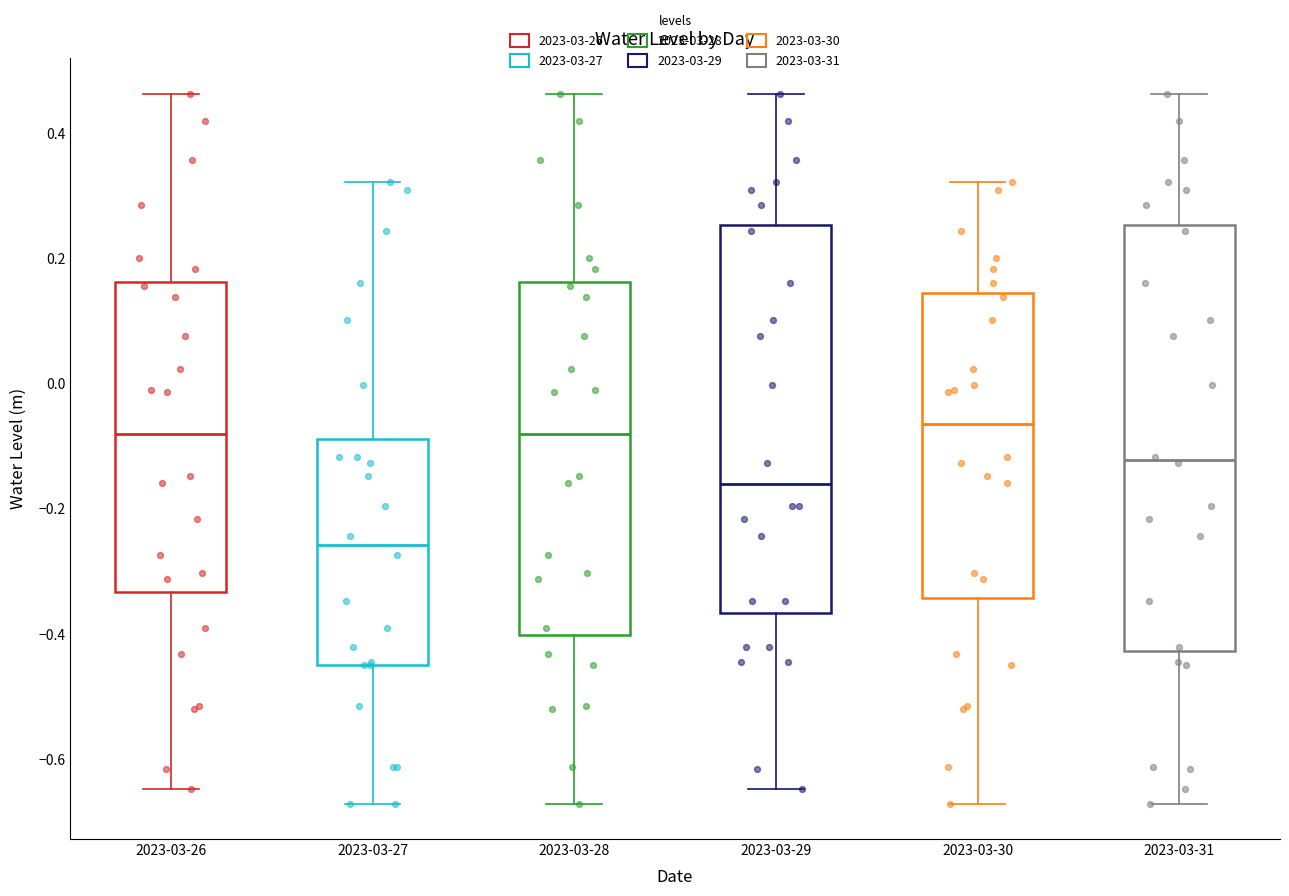

Reading left to right, read every box against the y-axis: the position of its median line, the range the box covers, and the ends of its whiskers. The values are not printed on the chart, so give them approximately, as read against the axis.

2023-03-26: median -0.08, box -0.34 to 0.16, whiskers -0.64 to 0.46
2023-03-27: median -0.26, box -0.44 to -0.08, whiskers -0.68 to 0.32
2023-03-28: median -0.08, box -0.40 to 0.16, whiskers -0.68 to 0.46
2023-03-29: median -0.16, box -0.36 to 0.26, whiskers -0.64 to 0.46
2023-03-30: median -0.06, box -0.34 to 0.14, whiskers -0.68 to 0.32
2023-03-31: median -0.12, box -0.42 to 0.26, whiskers -0.68 to 0.46